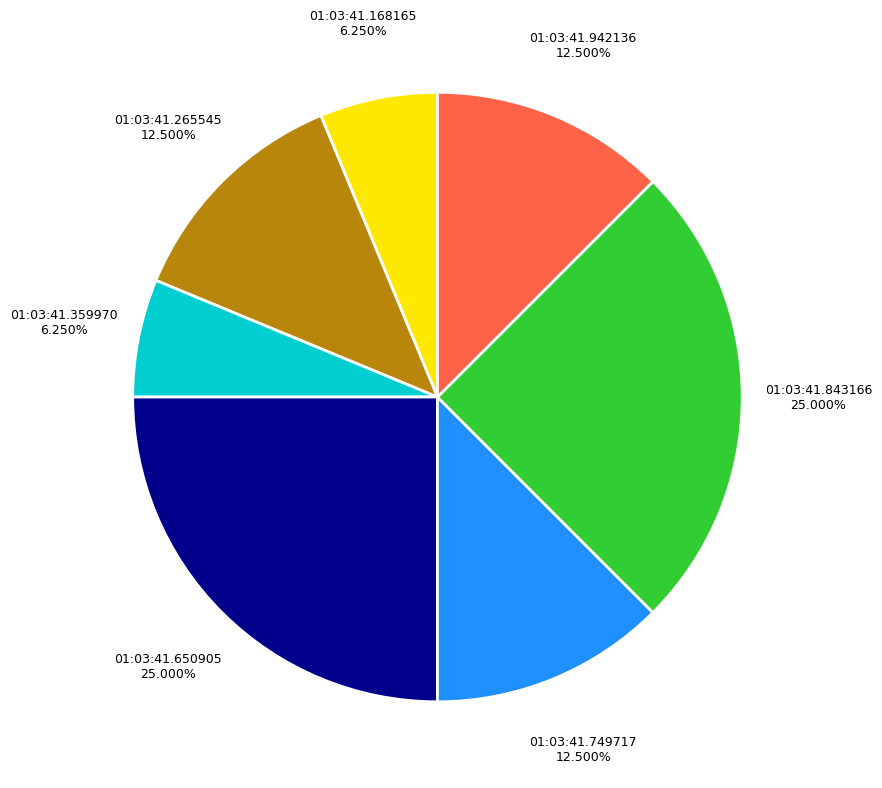

Does any single category account for the majority?

No